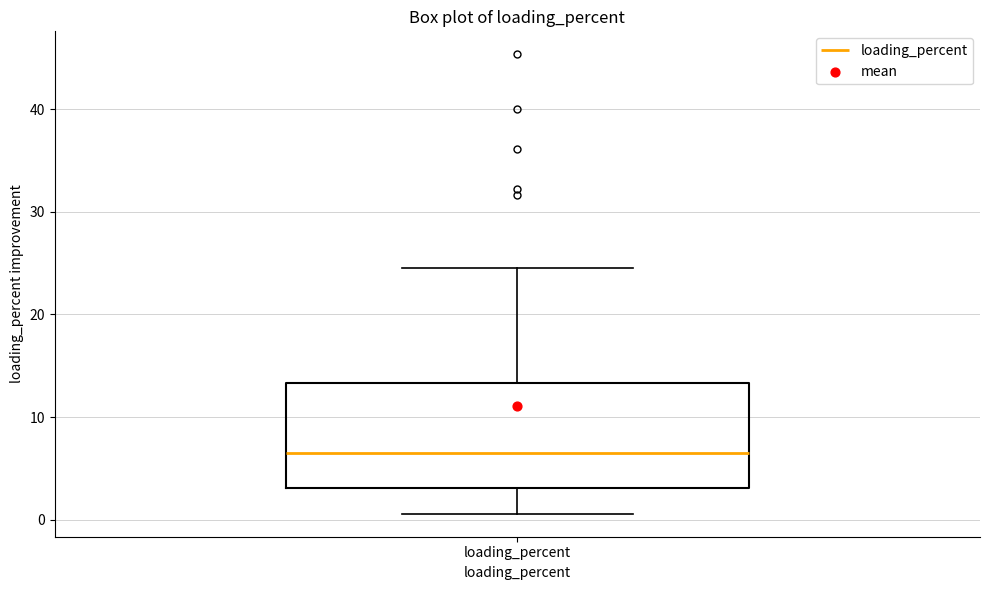

Transcribe this box plot: give where the median line is, the range the box spans, and where the two whiskers end, as read against the y-axis. The values are not printed on the chart, so give them approximately, as read against the axis.

median 6, box 3 to 13, whiskers 1 to 25